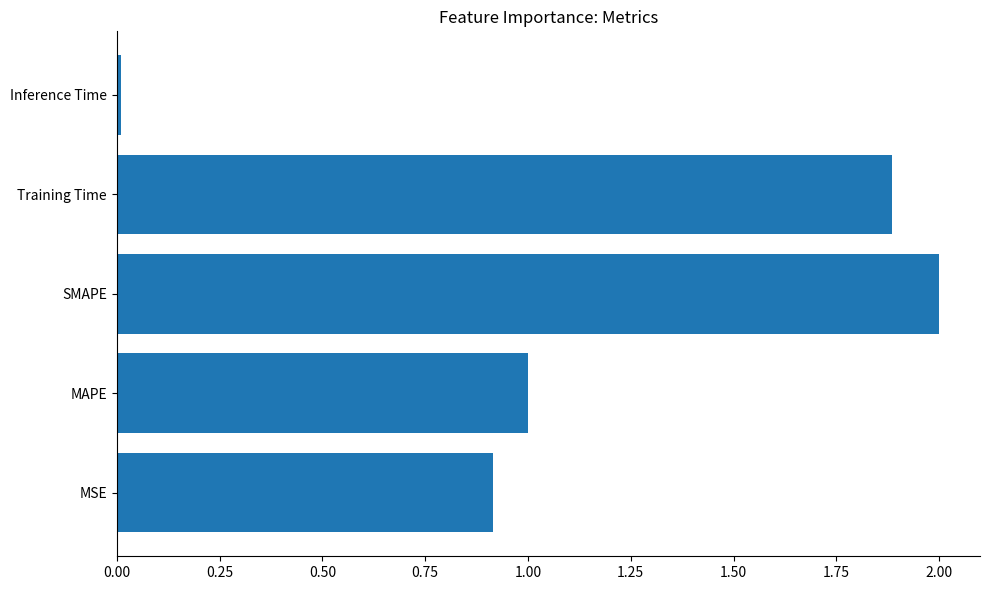

Are the bars grouped side by side (vs. stacked)?

No